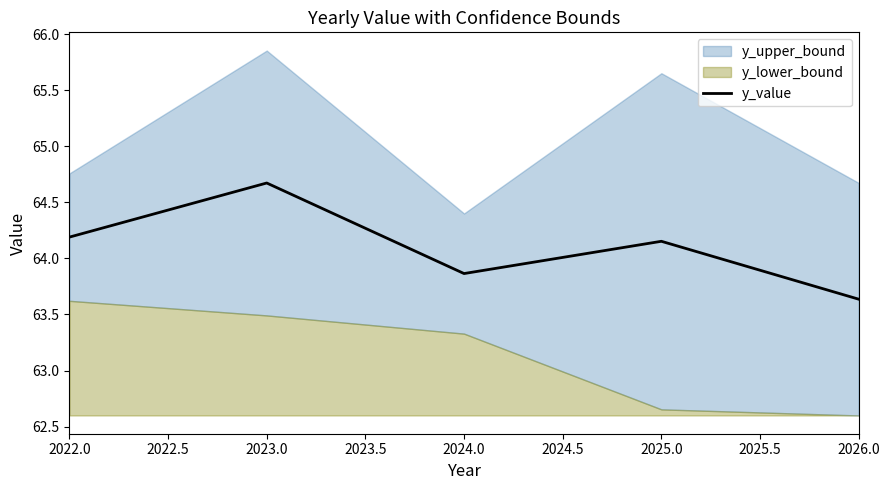

The y_value series shows 106.6 at 2024.0. True or false?

False